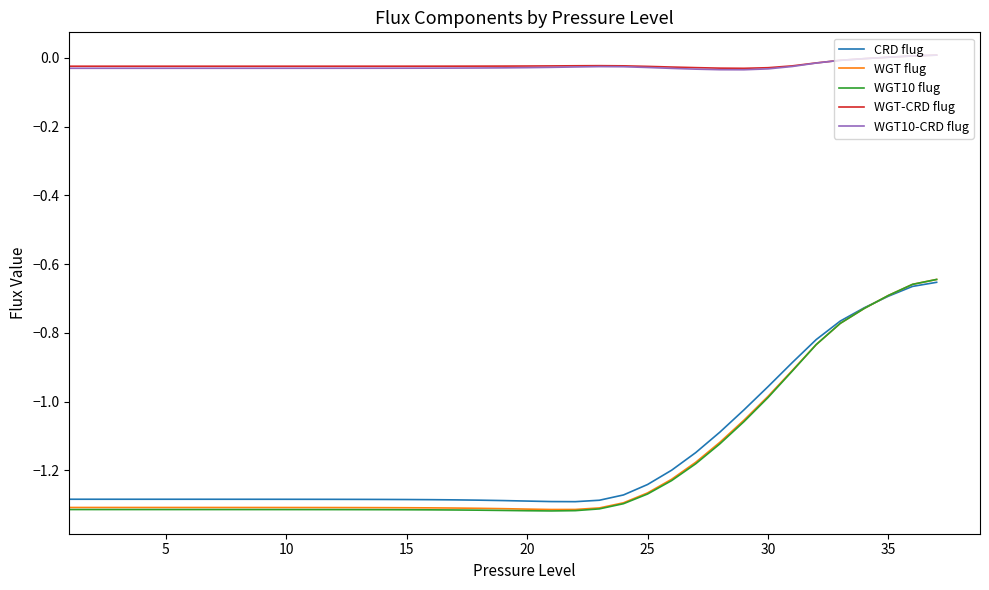

Which series has the widest spread of values?

WGT10 flug